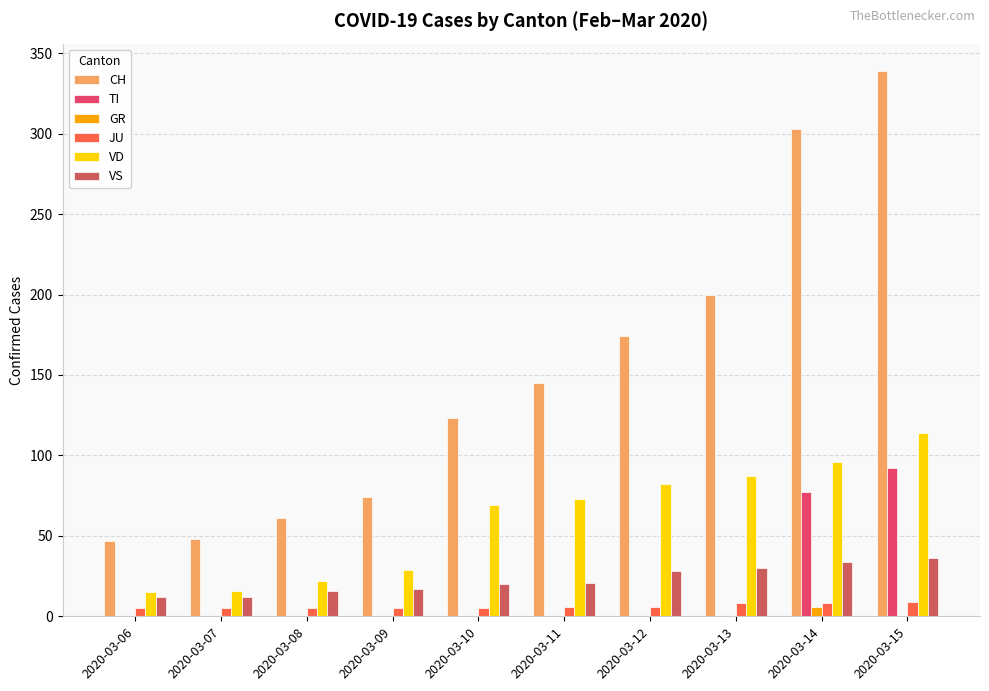

How many series are shown in this chart?

6